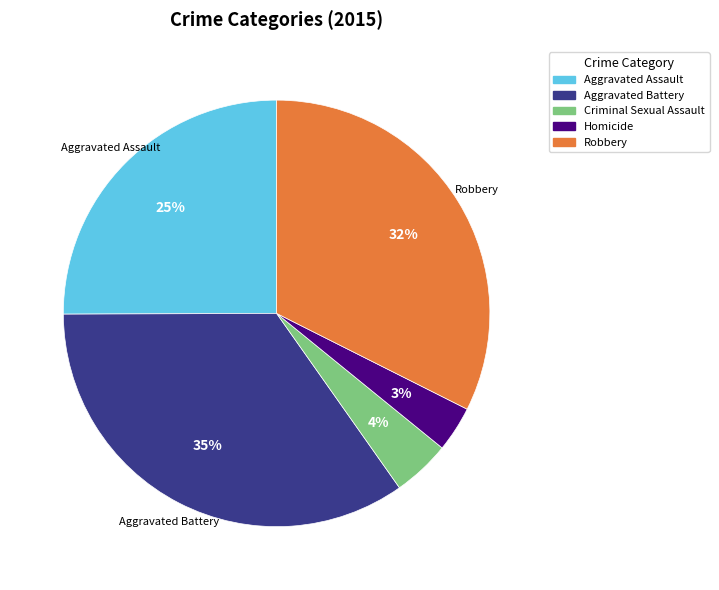

True or false: Aggravated Battery accounts for 26% of the total.

False